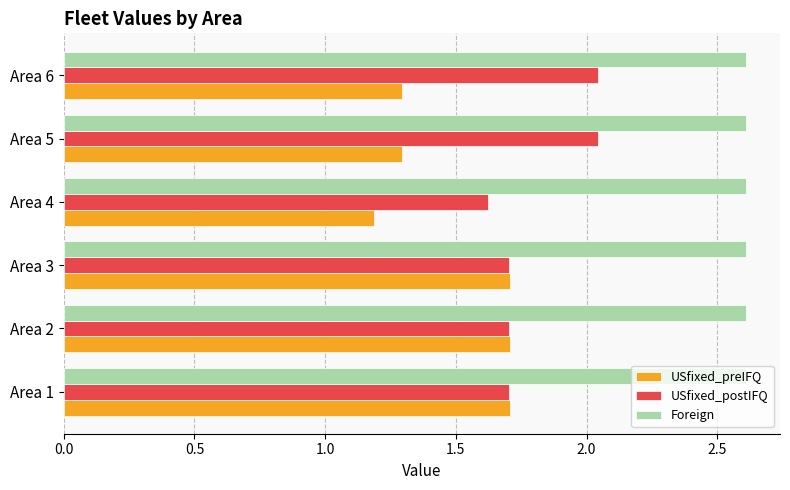

The value of USfixed_postIFQ at Area 1 is 2.9. True or false?

False